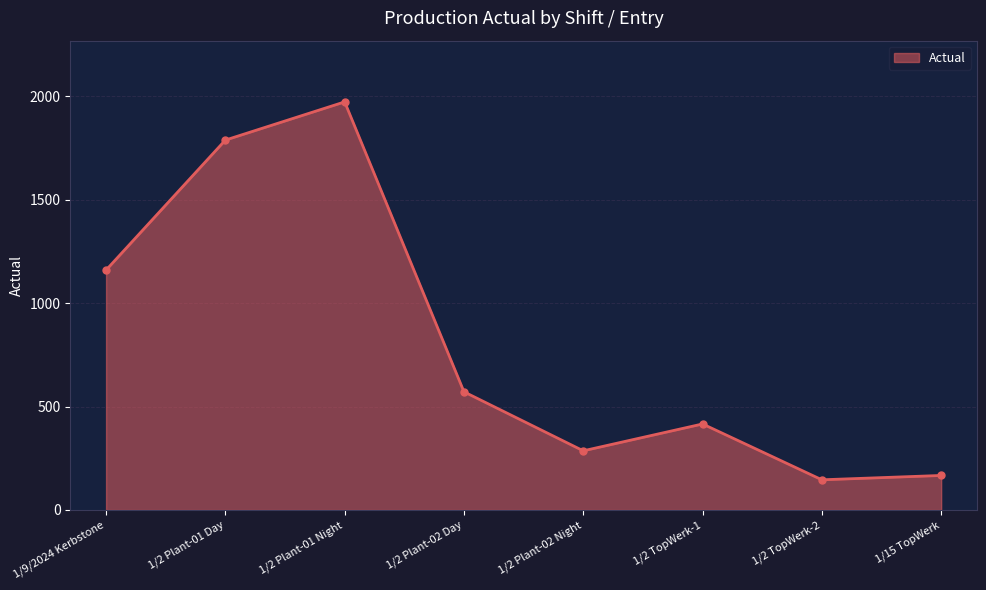

Rank the categories by value from highest to lowest.

1/2 Plant-01 Night, 1/2 Plant-01 Day, 1/9/2024 Kerbstone, 1/2 Plant-02 Day, 1/2 TopWerk-1, 1/2 Plant-02 Night, 1/15 TopWerk, 1/2 TopWerk-2